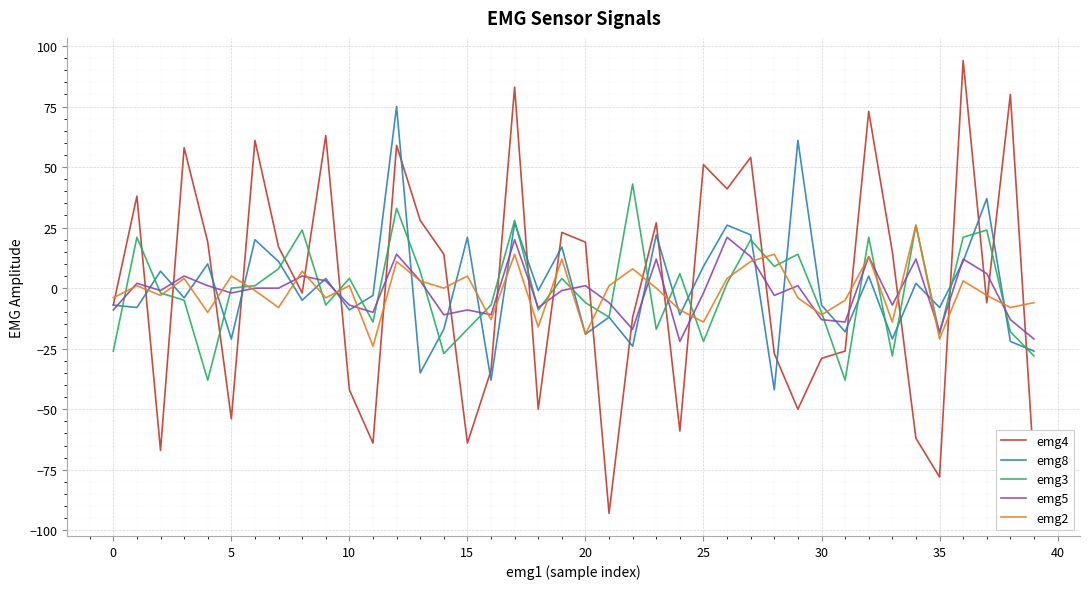

After their last crossing, which series has the higher values: emg8 or emg4?

emg8